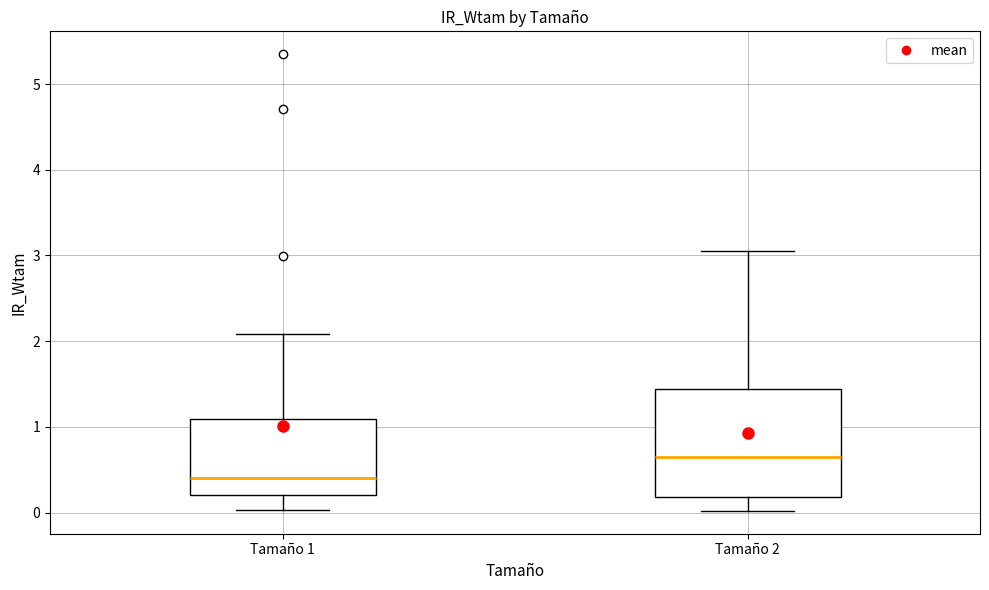

Where does the median line of the box for Tamaño 1 sit on the y-axis? The values are not printed on the chart, so give them approximately, as read against the axis.

0.4